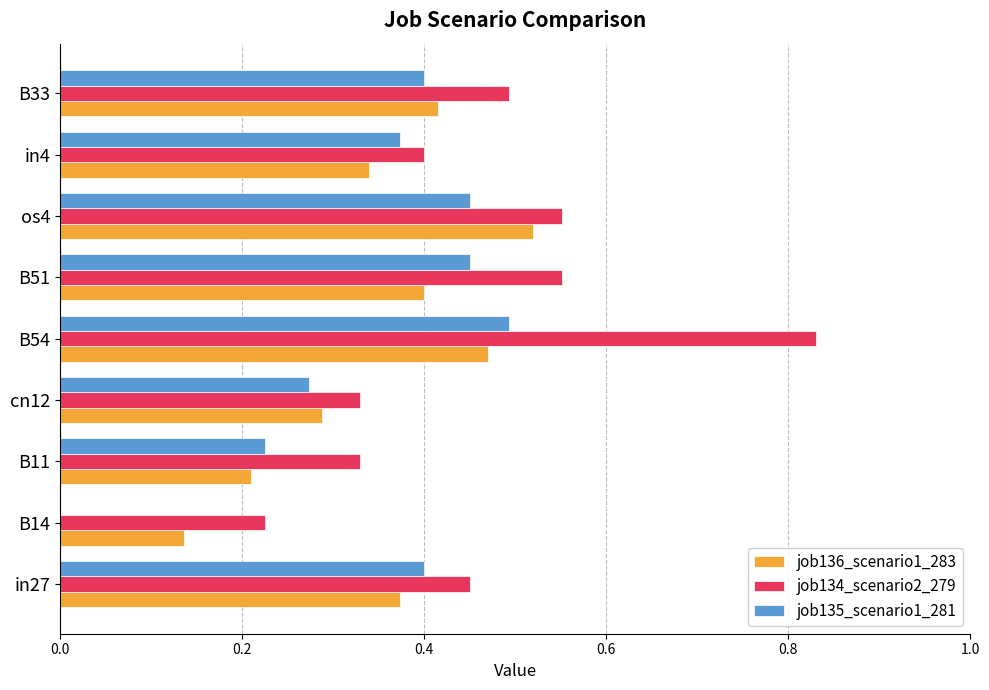

What is the sum of the job136_scenario1_283 values at in4 and os4?

0.9